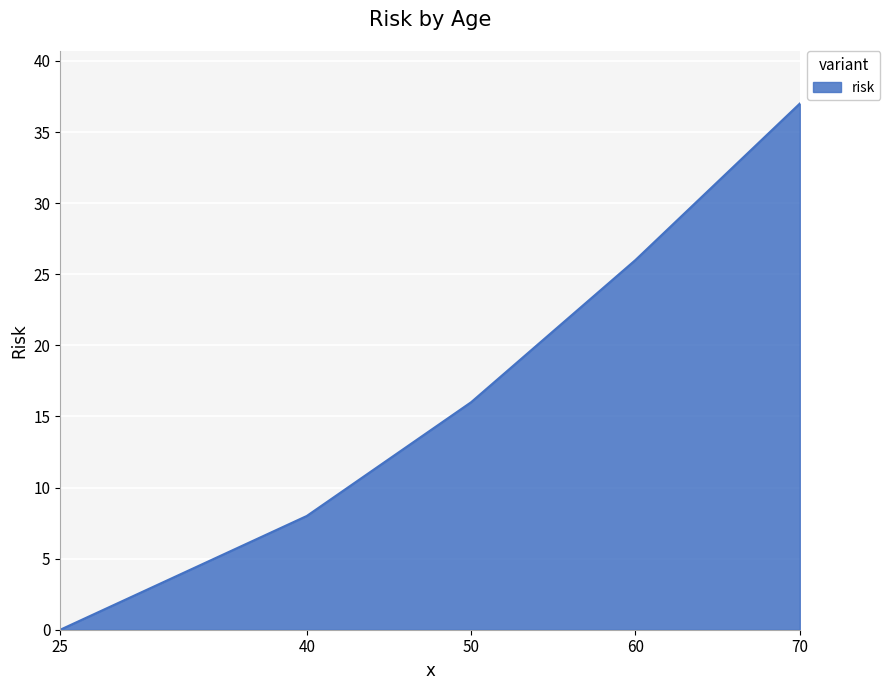

What is the difference between the maximum and second lowest values?

29